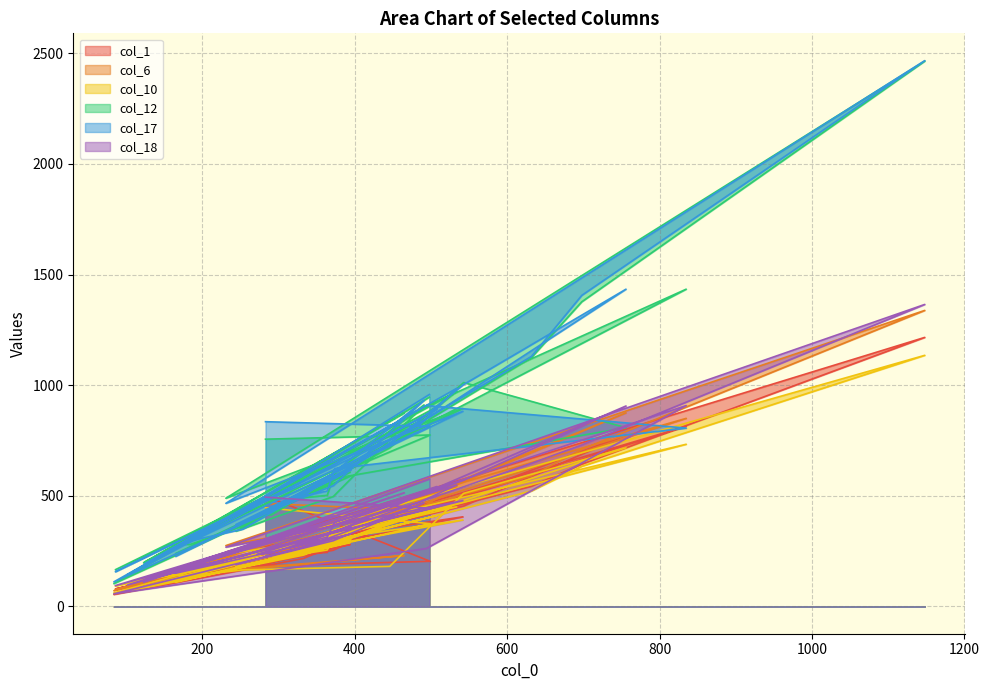

What is the difference between the highest and lowest values at 498?

482